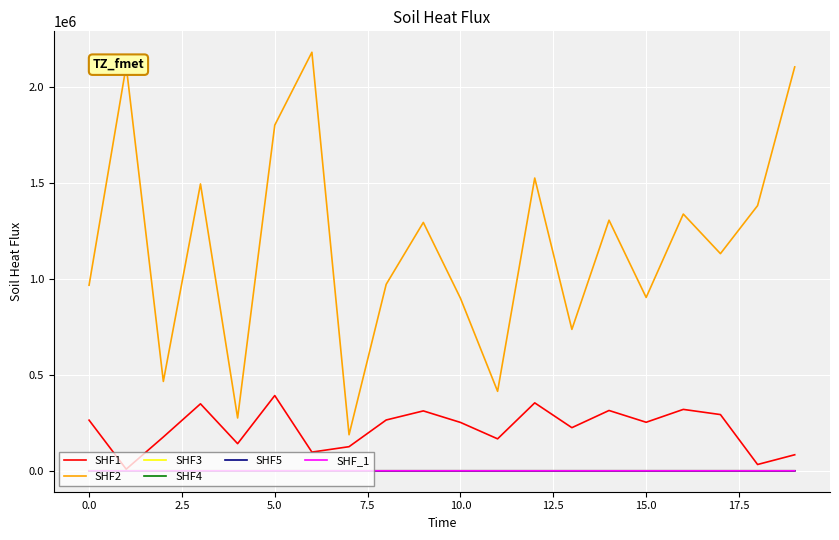

What is the maximum value shown in the chart?

2181283